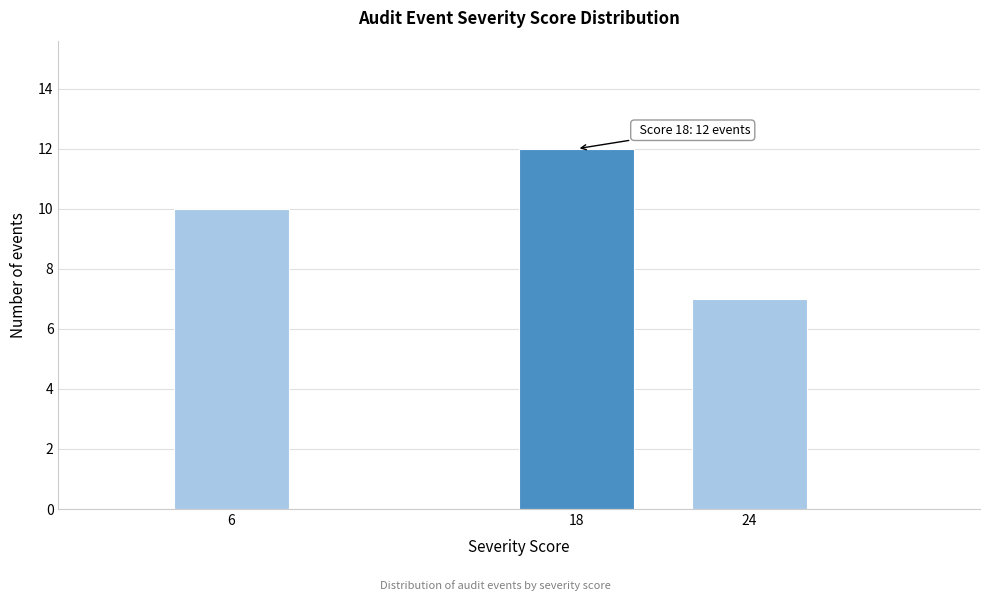

Reading left to right, list all the values displayed in this chart.

10	12	7